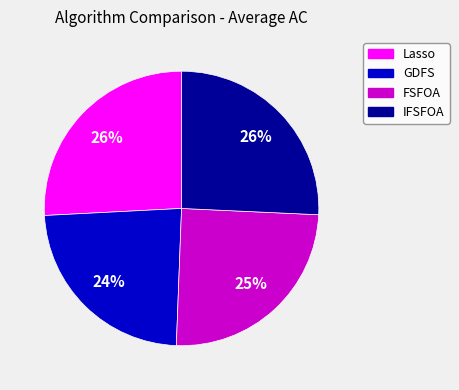

To the nearest percent, what is the difference between the largest and smallest slice percentages?

2%